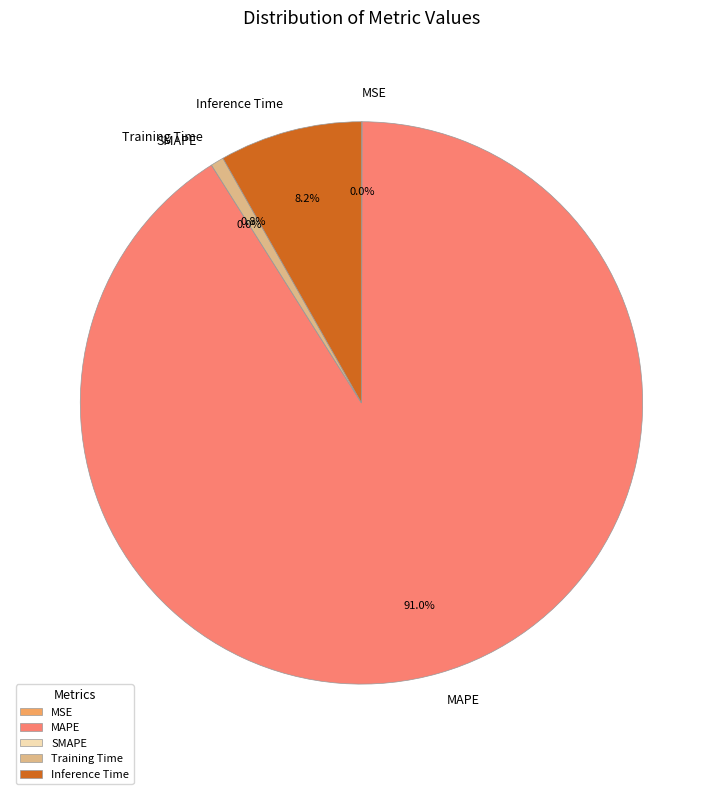

Count the number of slices in the pie.

5